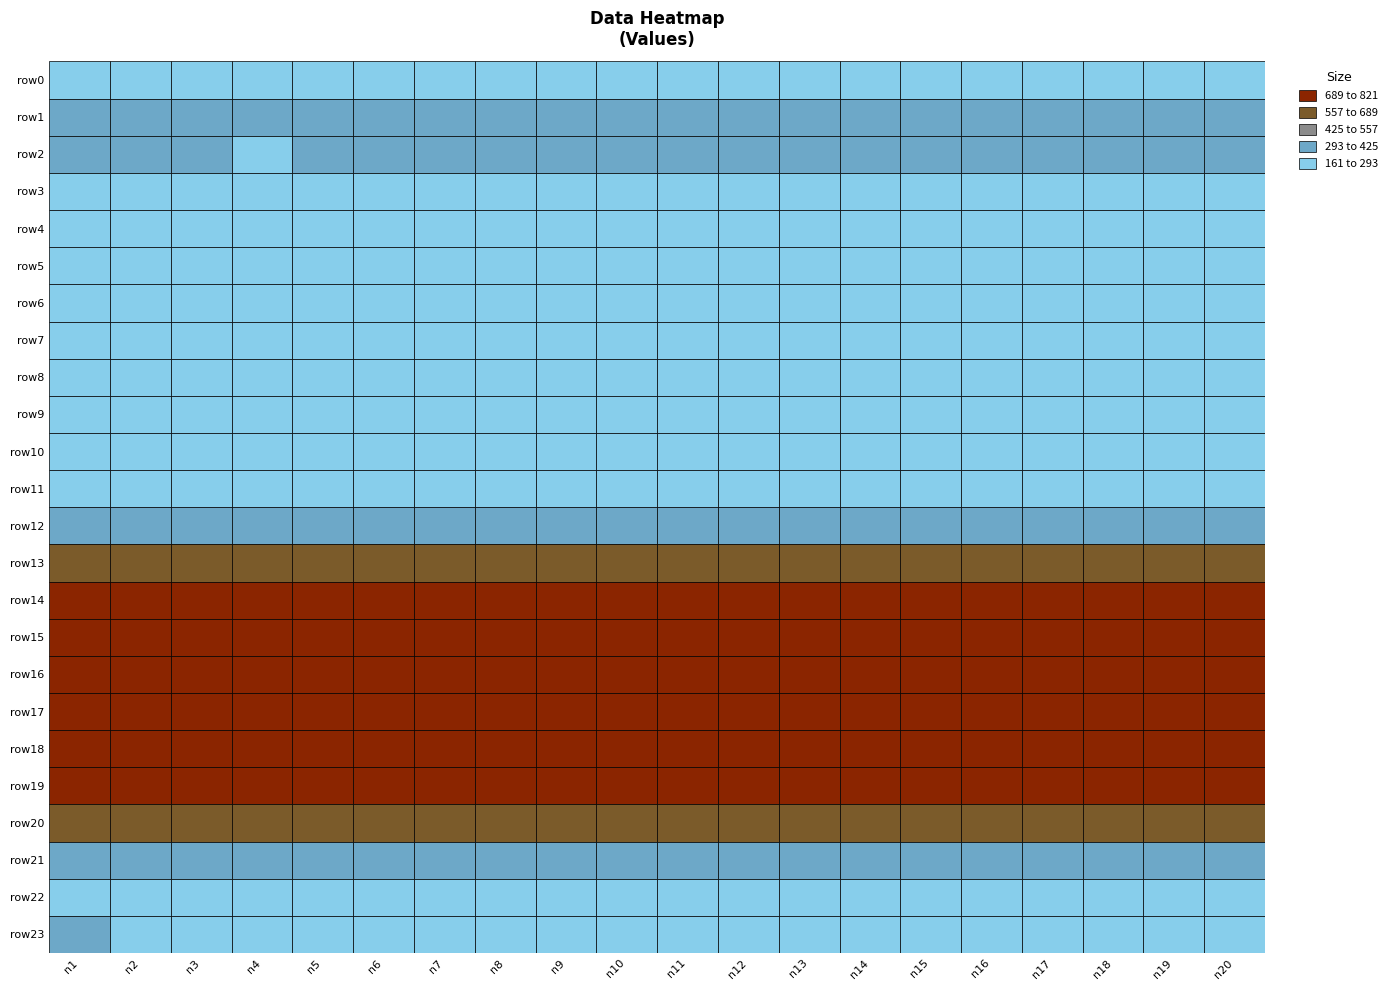

How many series are shown in this chart?

24